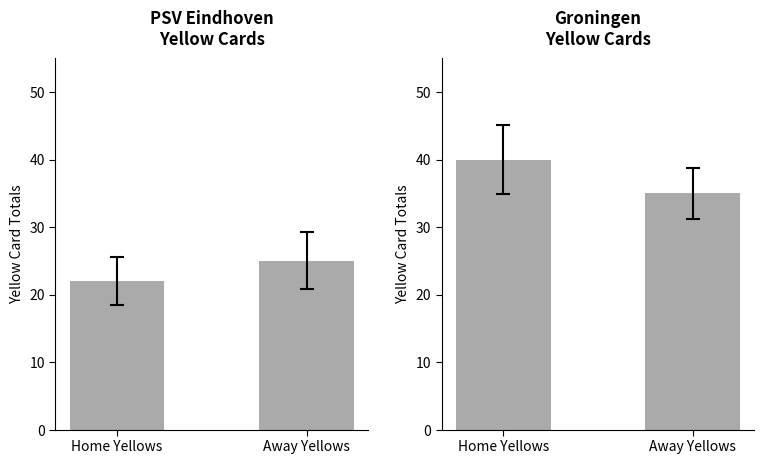

What is the minimum value for Groningen?

35